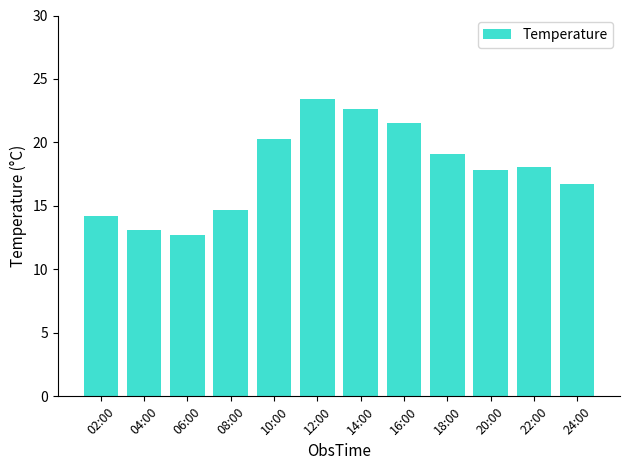

True or false: the data shows 30.3 at 10:00.

False